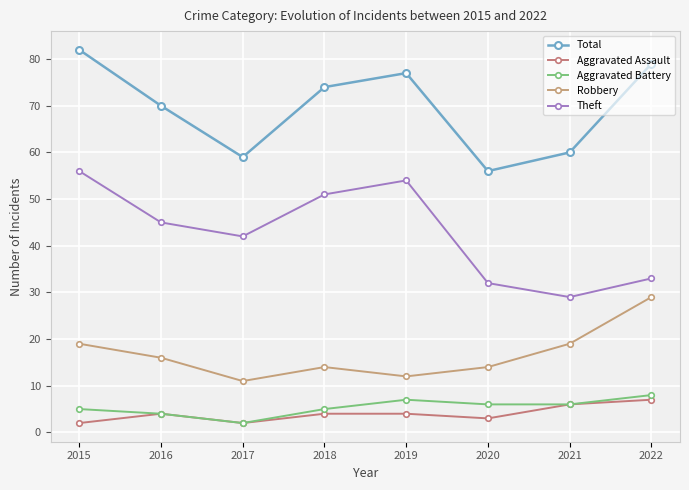

Is it true that Theft equals 54 at 2019?

True